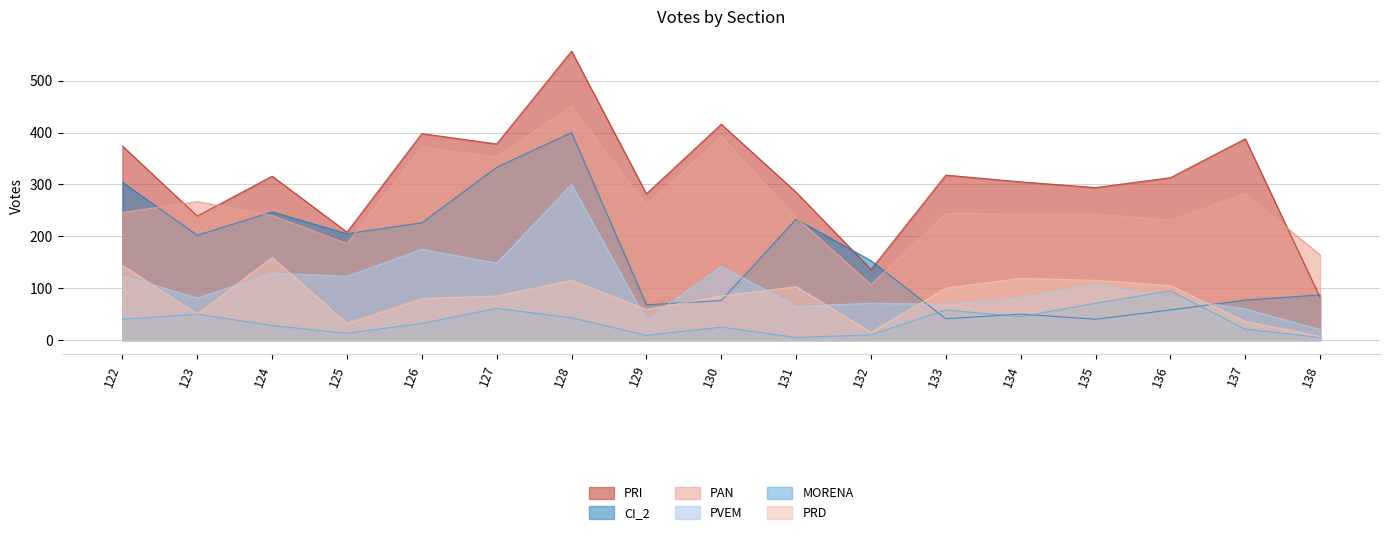

Count the number of categories in the chart.

17